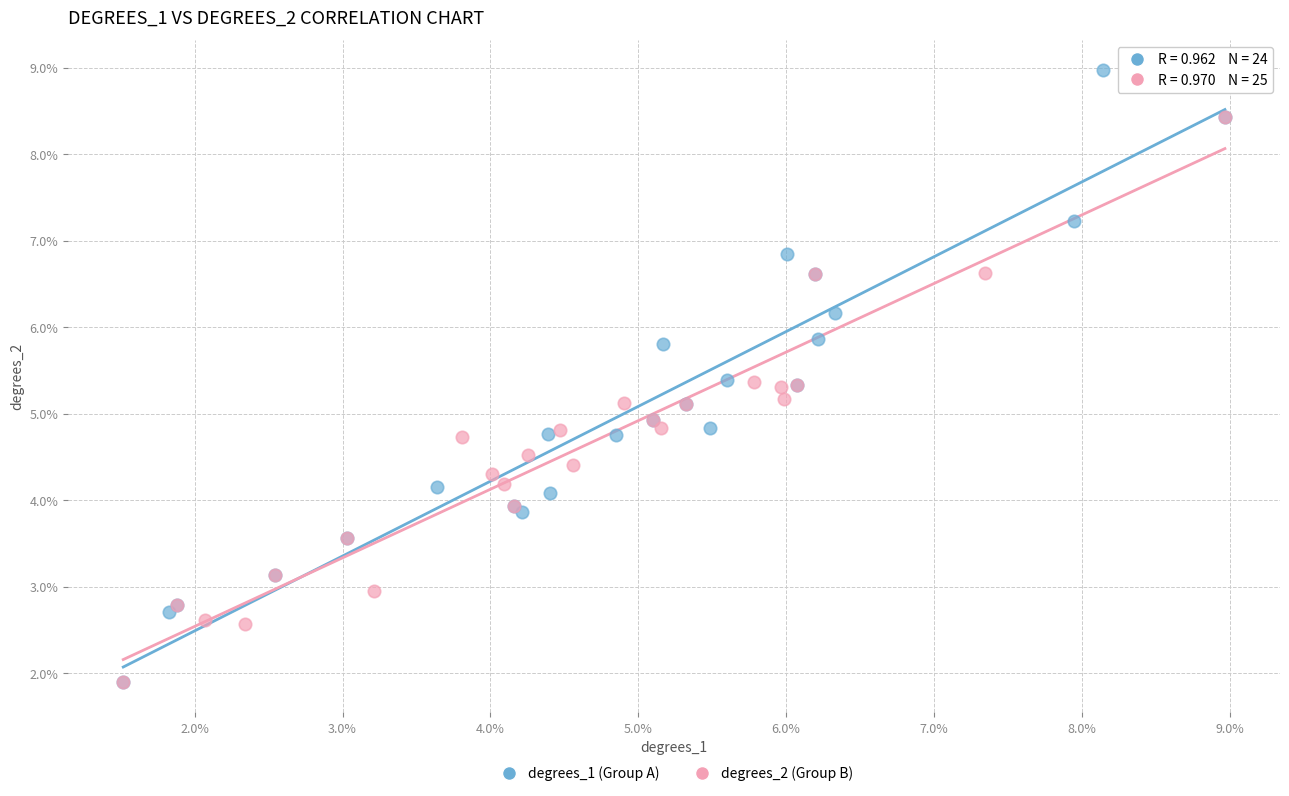

What are all the series names shown in the legend?

degrees_1 (Group A), degrees_2 (Group B)